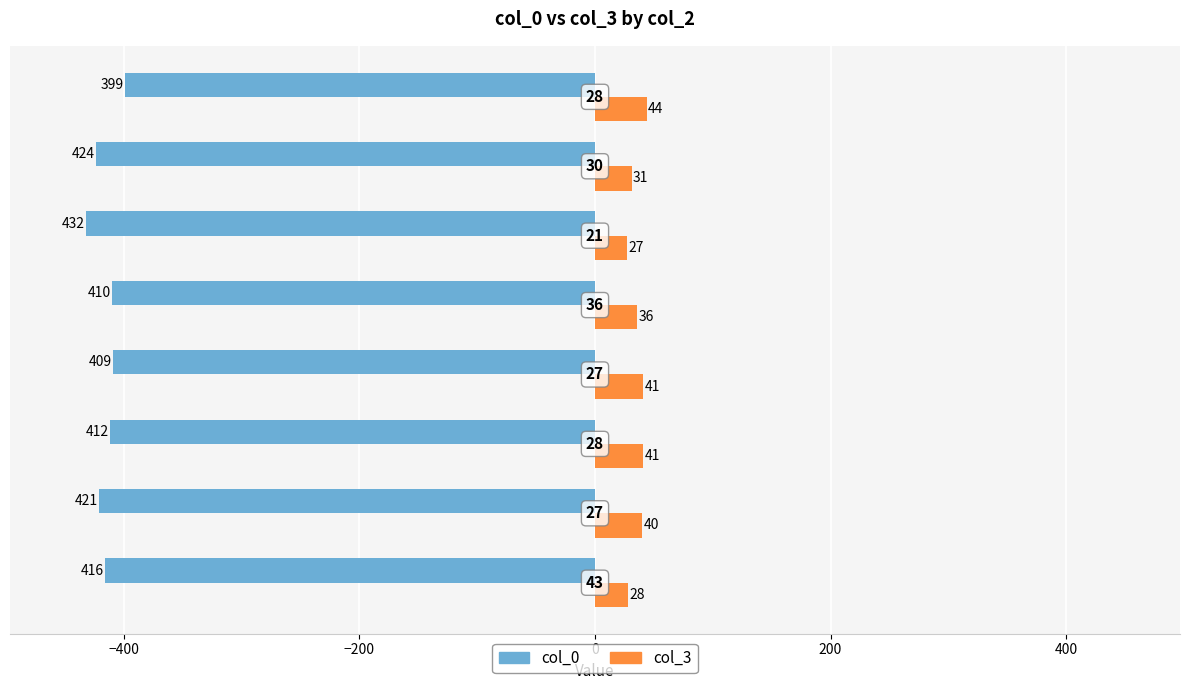

Rank the series by their average value, from highest to lowest.

col_3, col_0